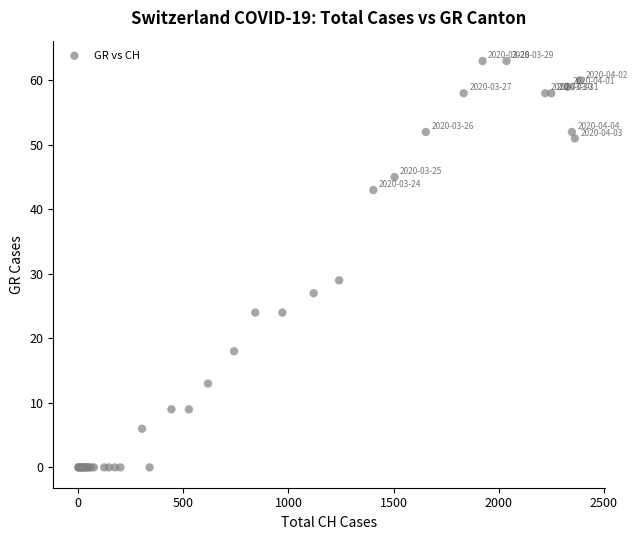

What Y value in the scatter plot is closest to 31?

29